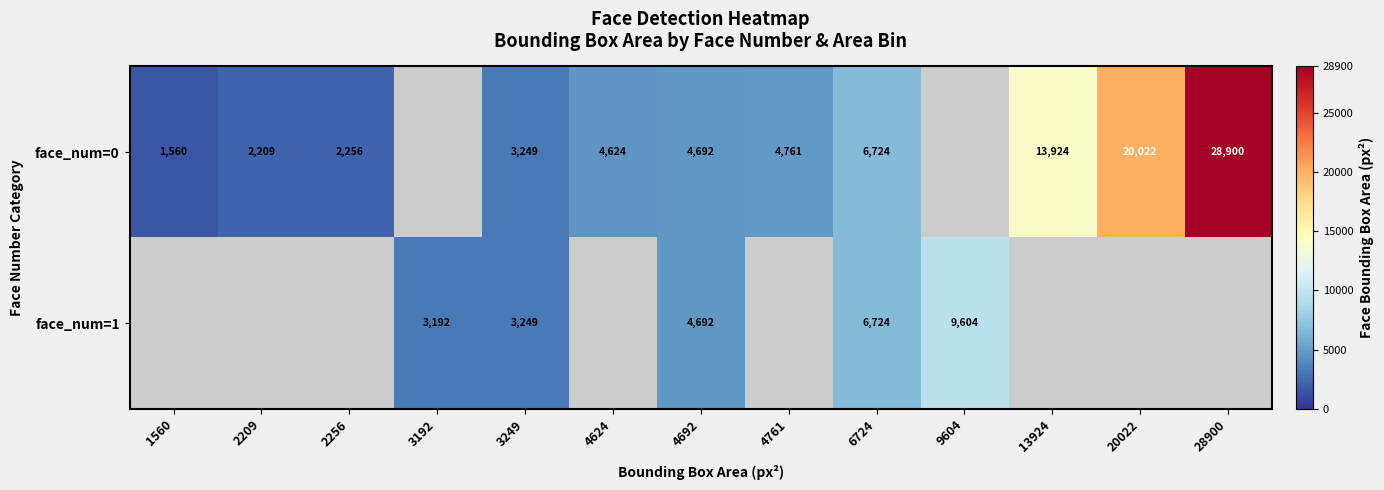

Is it true that face_num=0 equals 28900 at 28900?

True